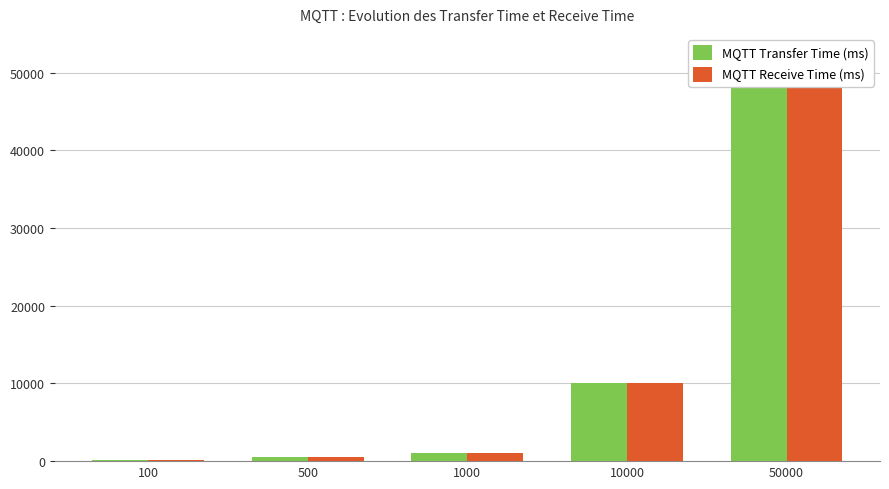

True or false: MQTT Receive Time (ms) has a value of 50000 at 50000.

True